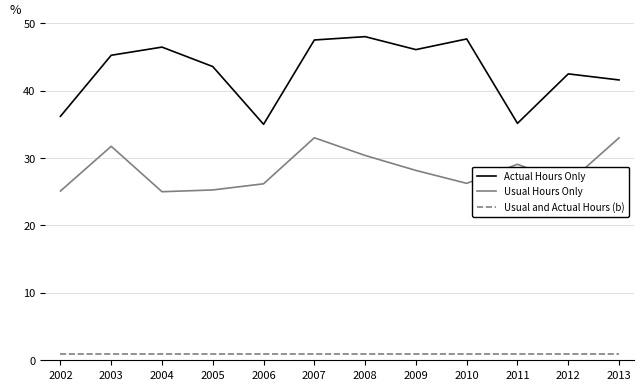

What is the maximum value shown in the chart?

48.0